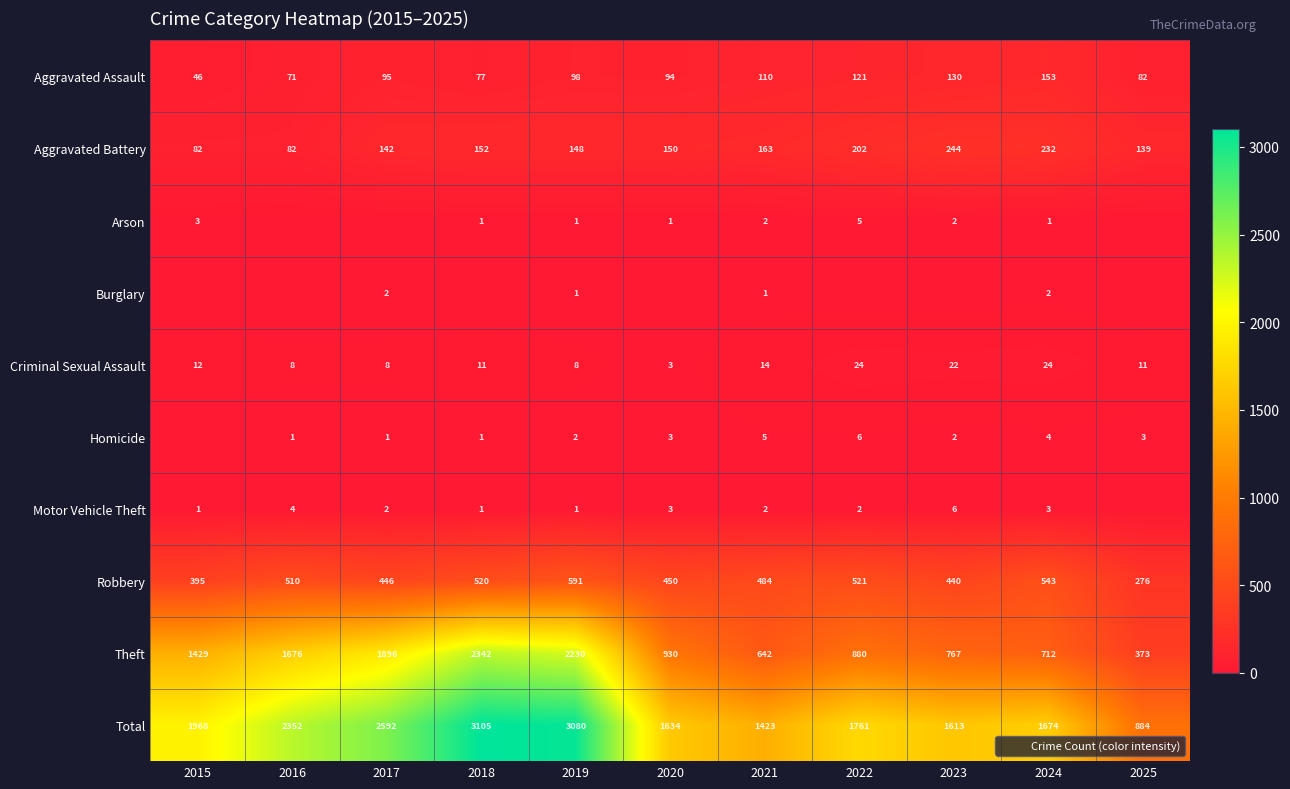

What is the difference between the maximum and minimum values in the Criminal Sexual Assault series?

21